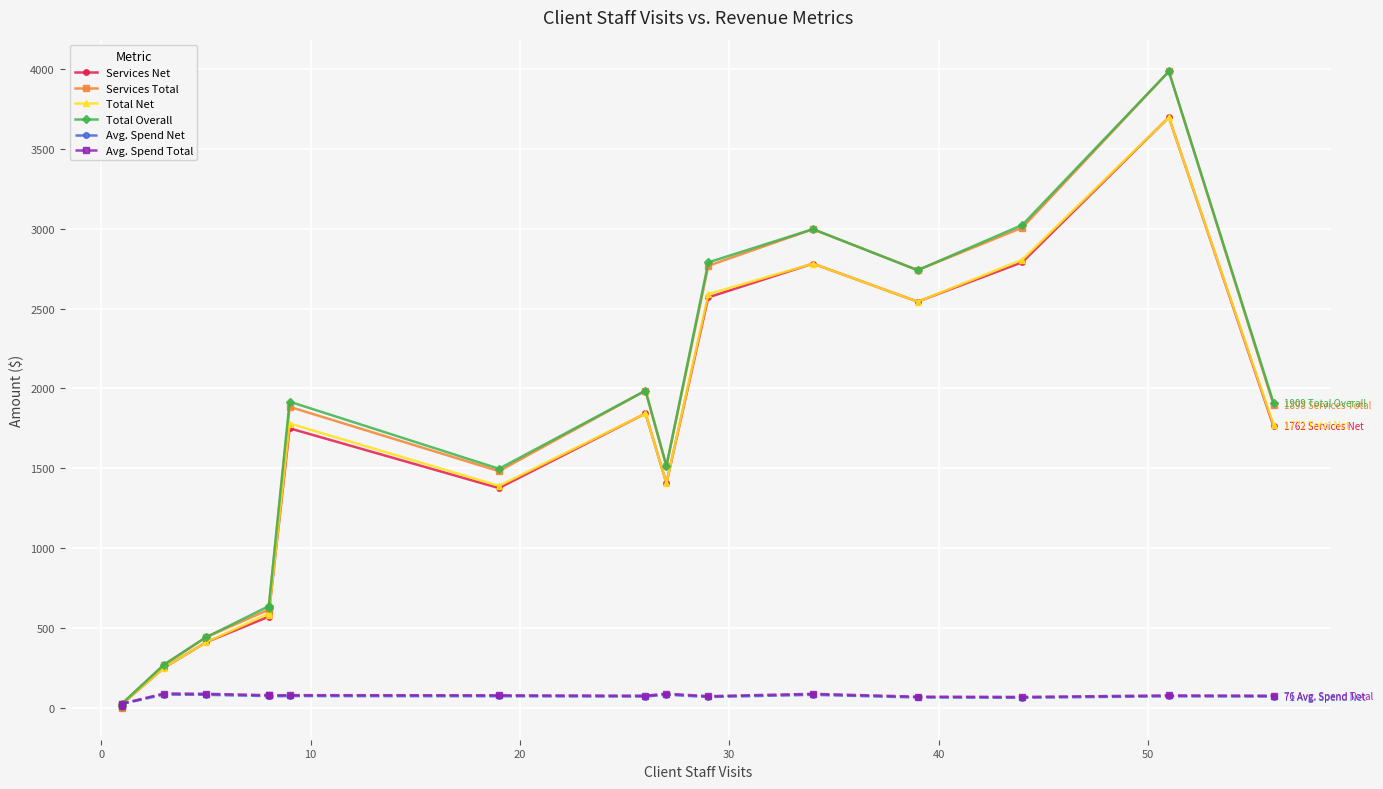

What is the difference between the maximum and minimum values in the Total Overall series?

3972.8